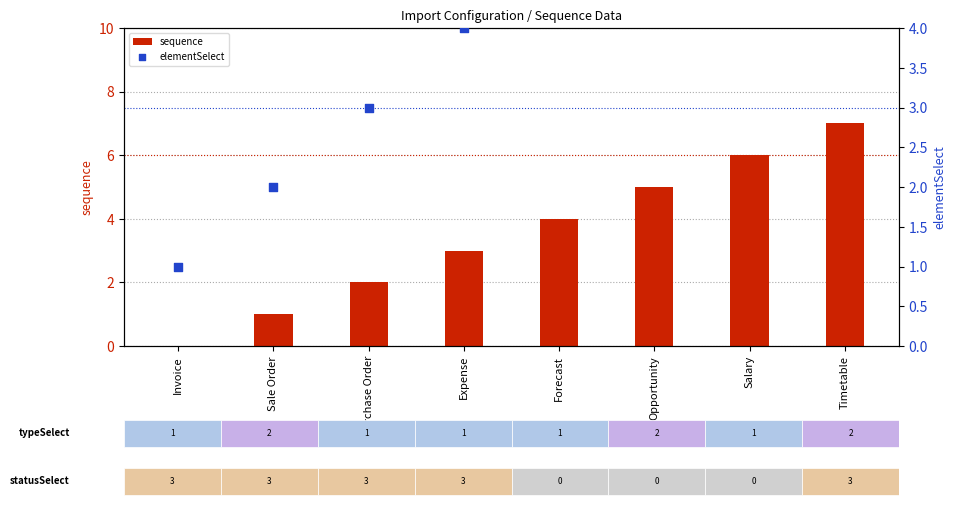

What is the total value across all series at Sale Order?

3